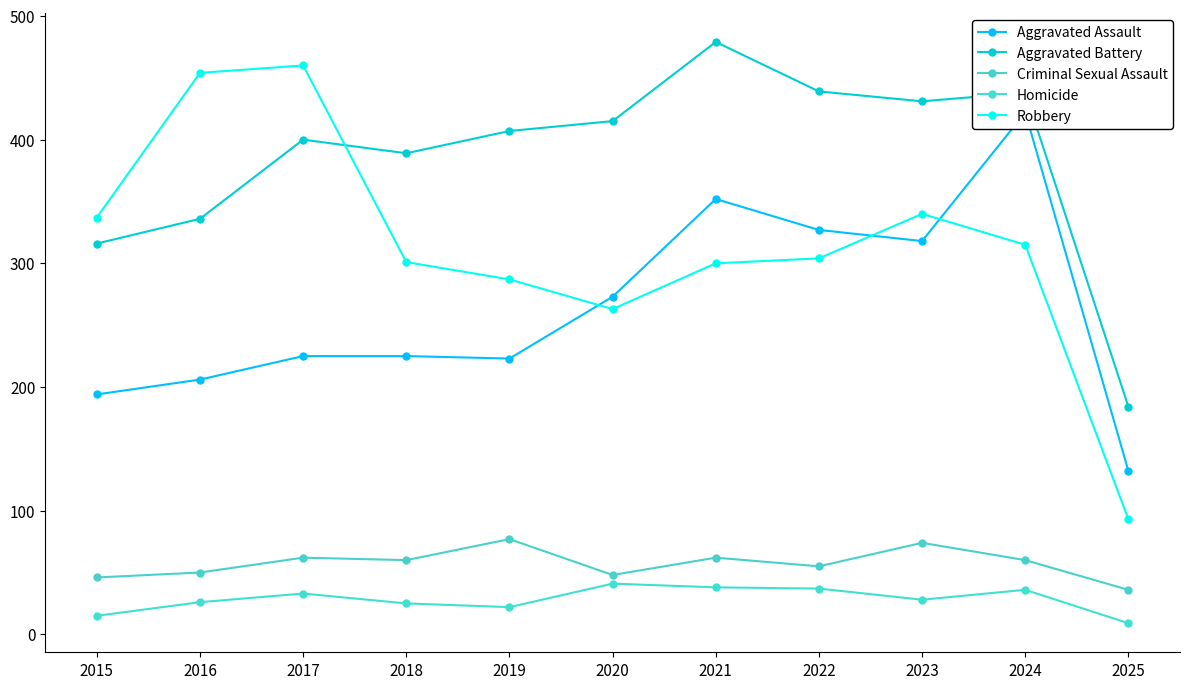

Is this an area chart (filled region under the line)?

No